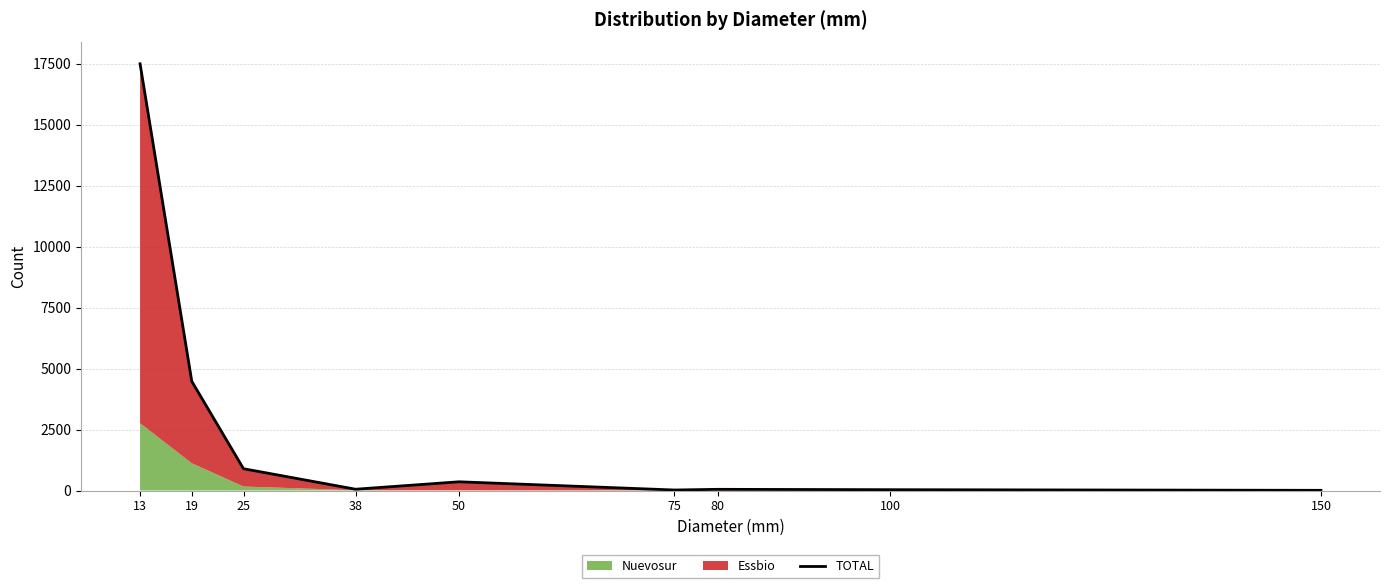

What is the value of the 5th point from the left?

357